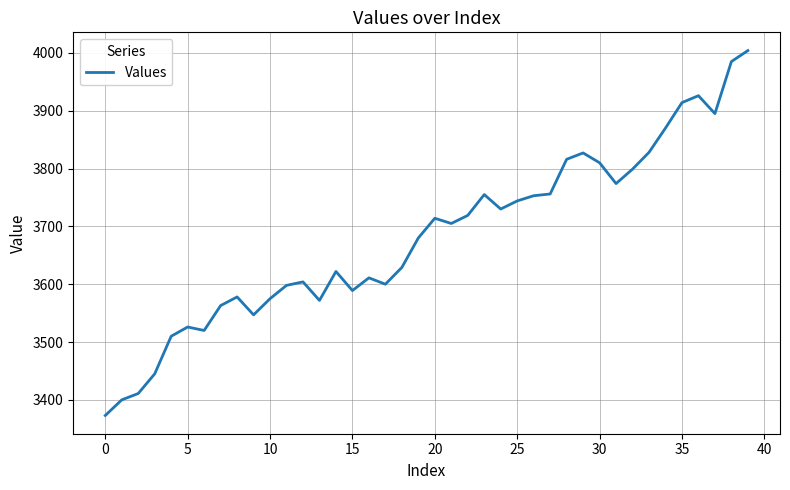

How many values are below 3705?

20